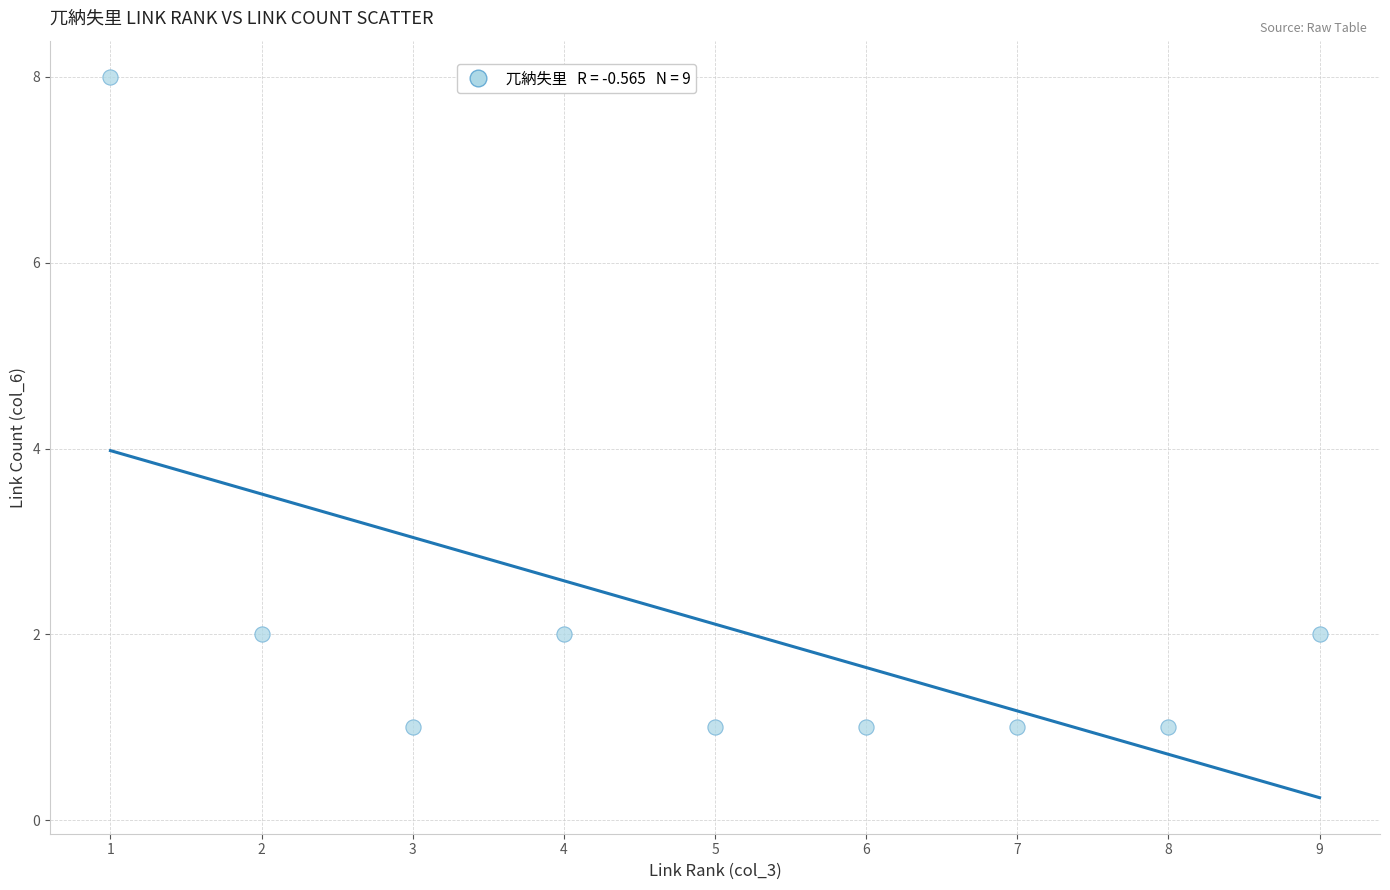

What is the range of Y values (max minus min)?

7